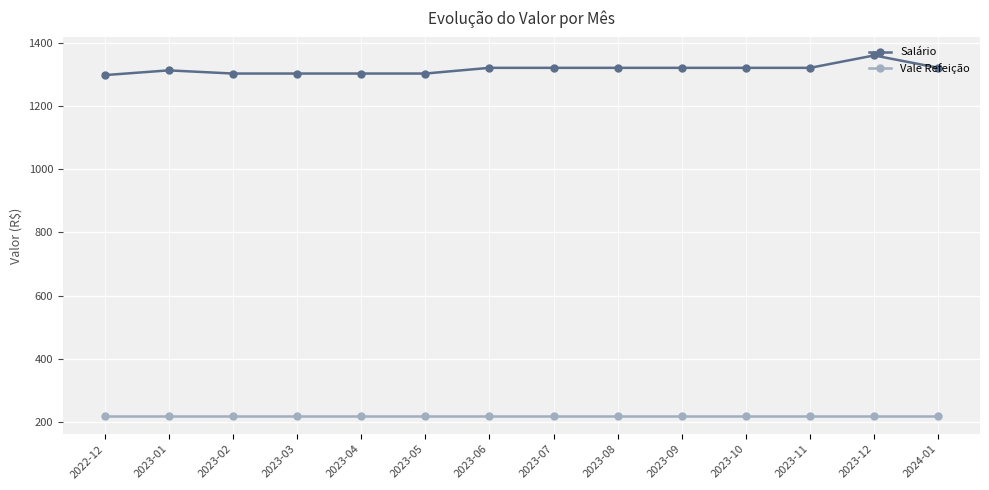

What is the total value across all series at 2023-06?

1540.0